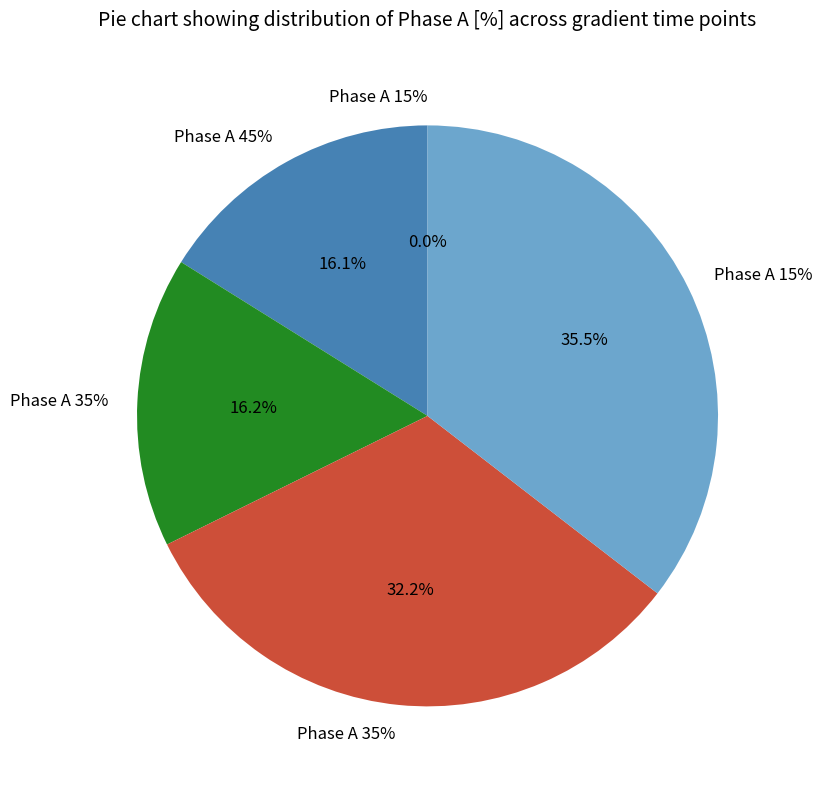

To the nearest percent, what percentage of the pie is Phase A 35%?

16%